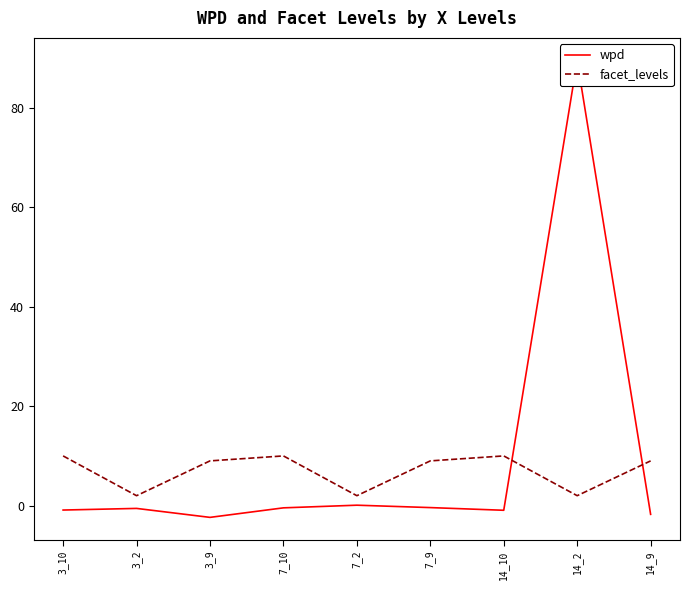

Reading left to right, list all the values displayed in this chart.

wpd: -0.9	-0.6	-2.4	-0.4	0.1	-0.4	-0.9	89.5	-1.8
facet_levels: 10.0	2.0	9.0	10.0	2.0	9.0	10.0	2.0	9.0